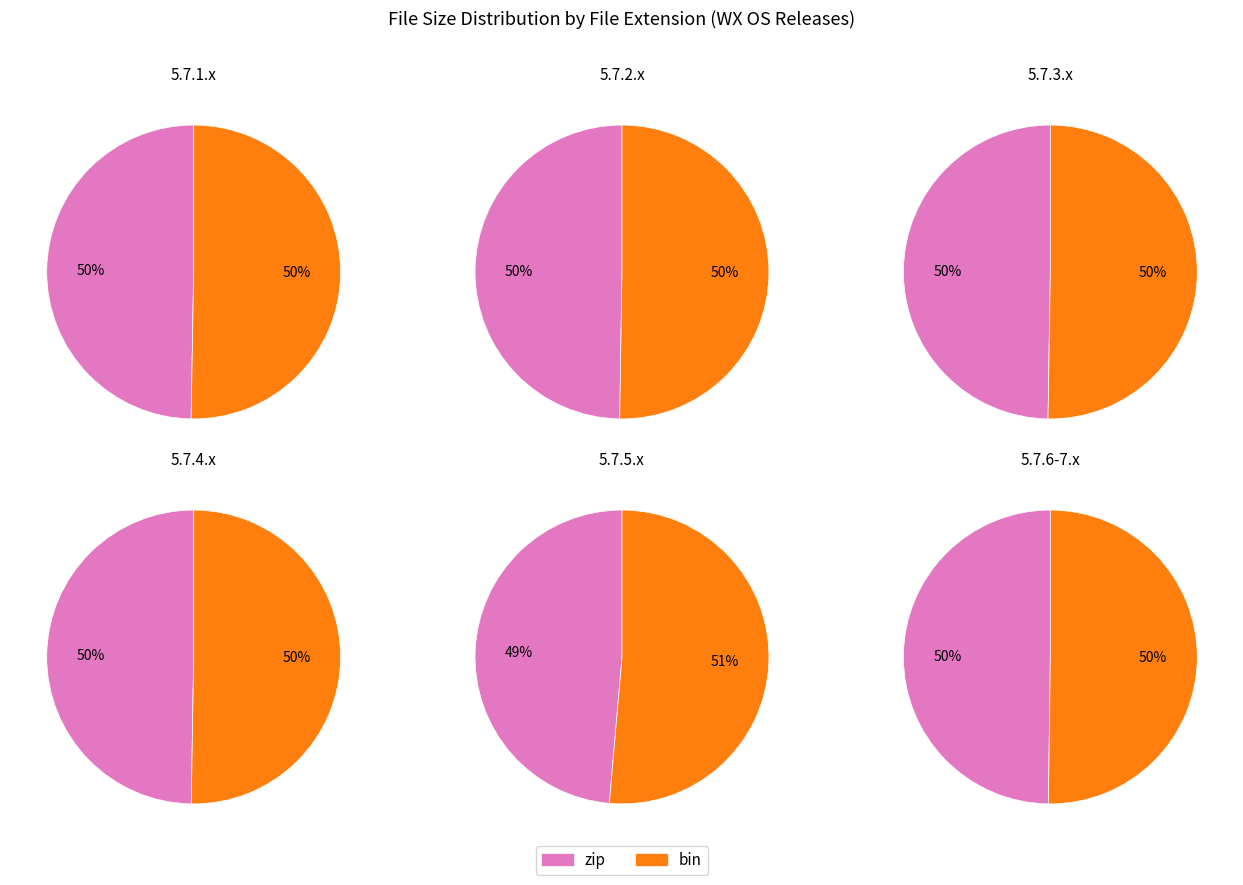

Do 2 and 3 together represent more than half of the pie?

No